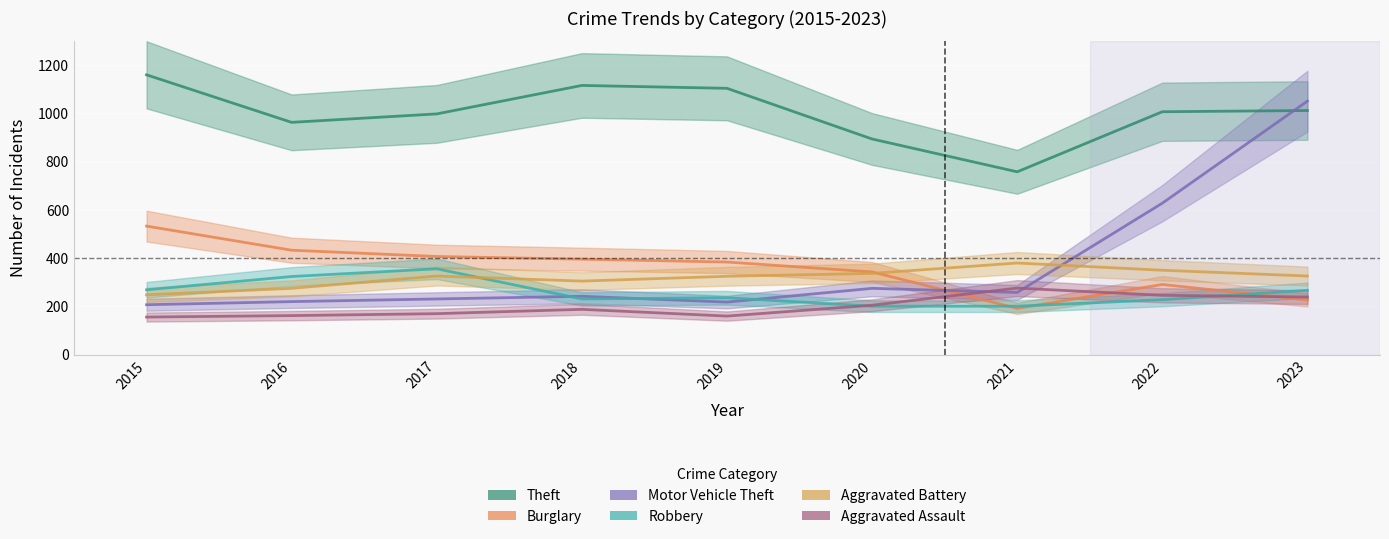

What is the maximum value for Burglary?

533